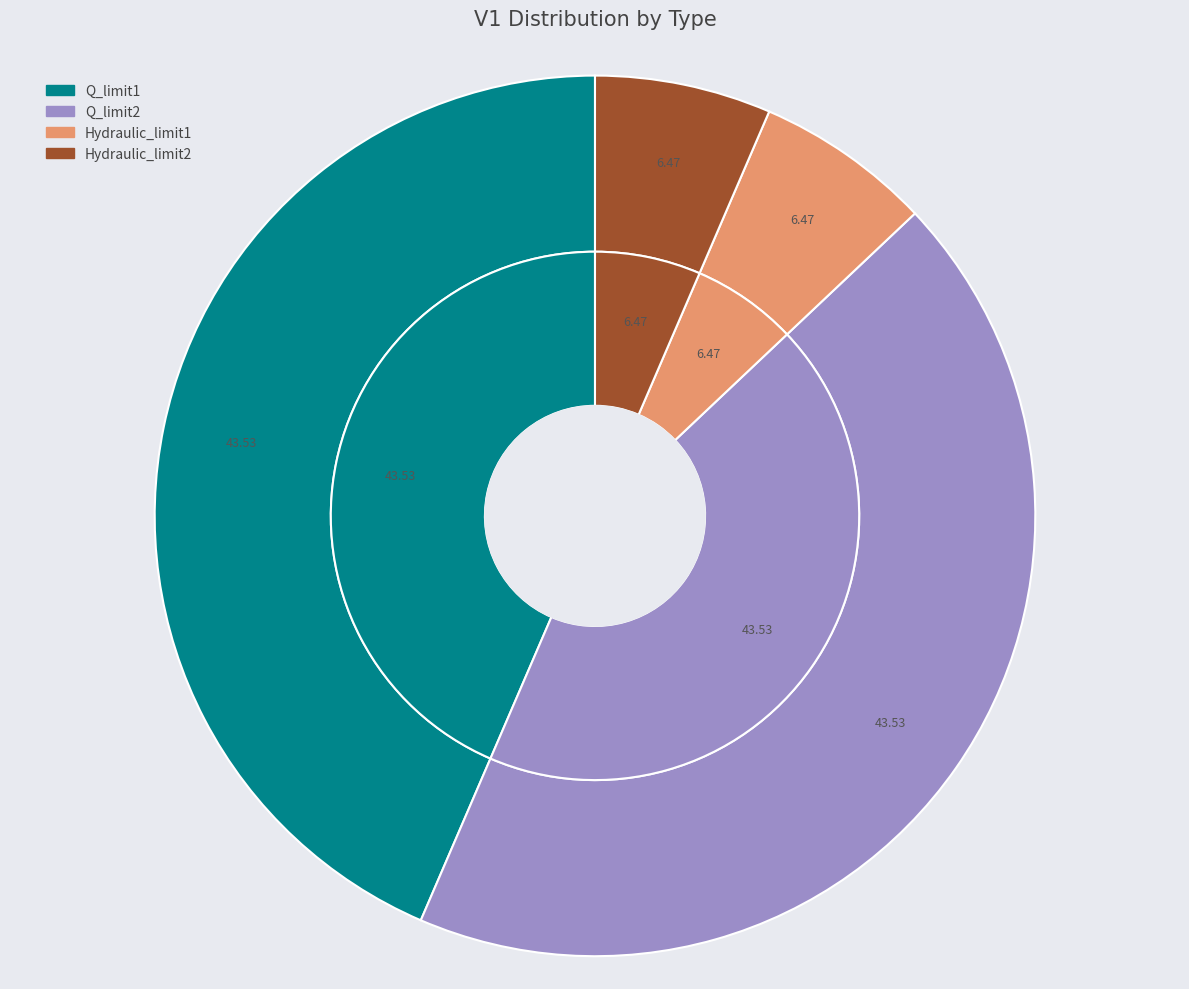

Combined, do Hydraulic_limit1 and Q_limit1 account for over 50%?

No